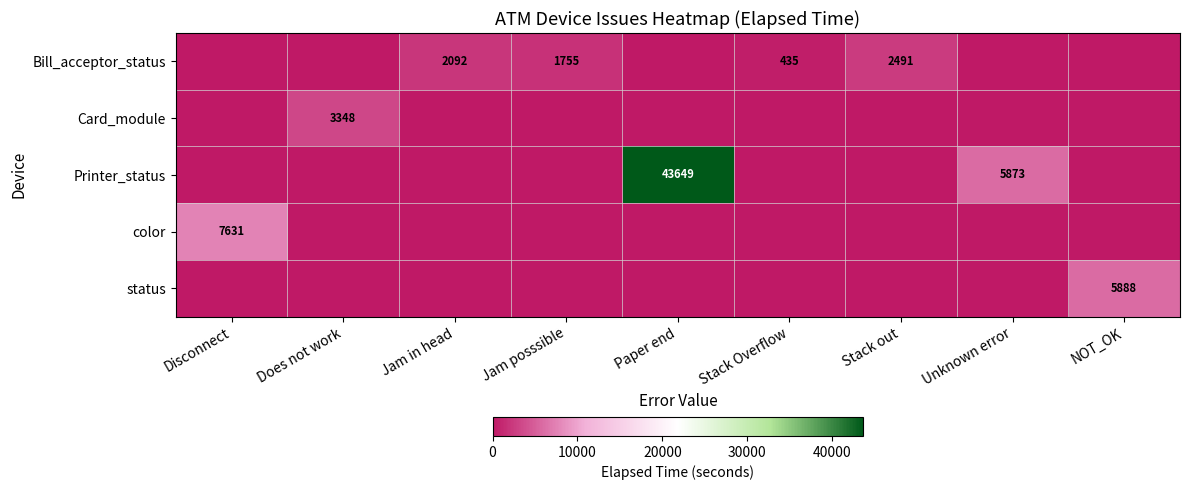

True or false: status has a value of 1729 at NOT_OK.

False